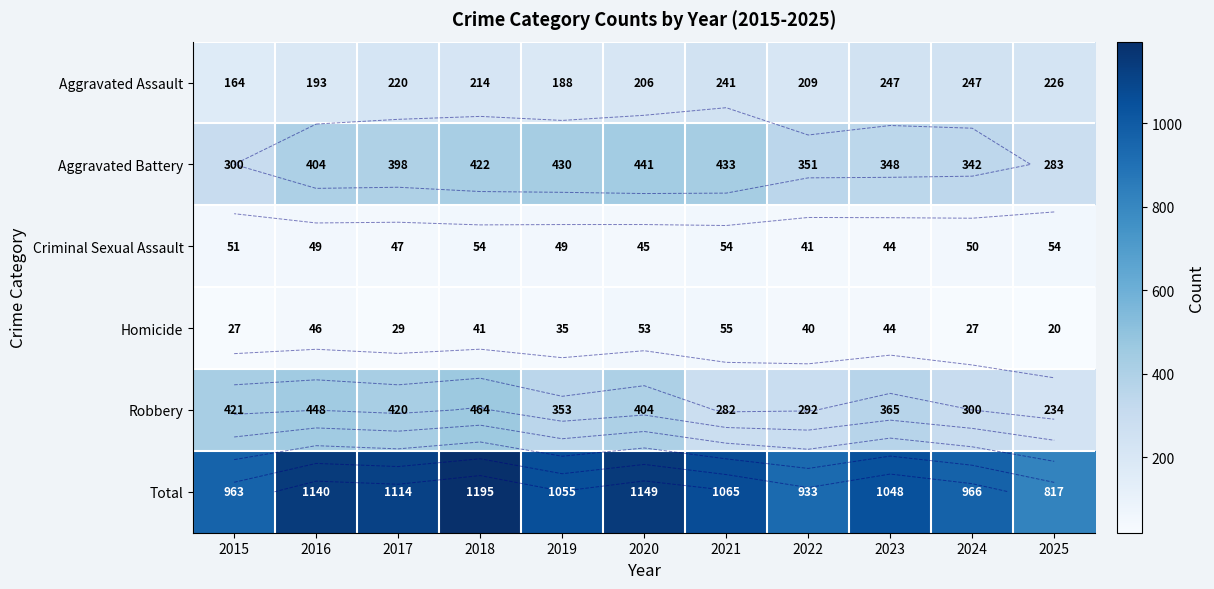

How many data points does each series have?

11